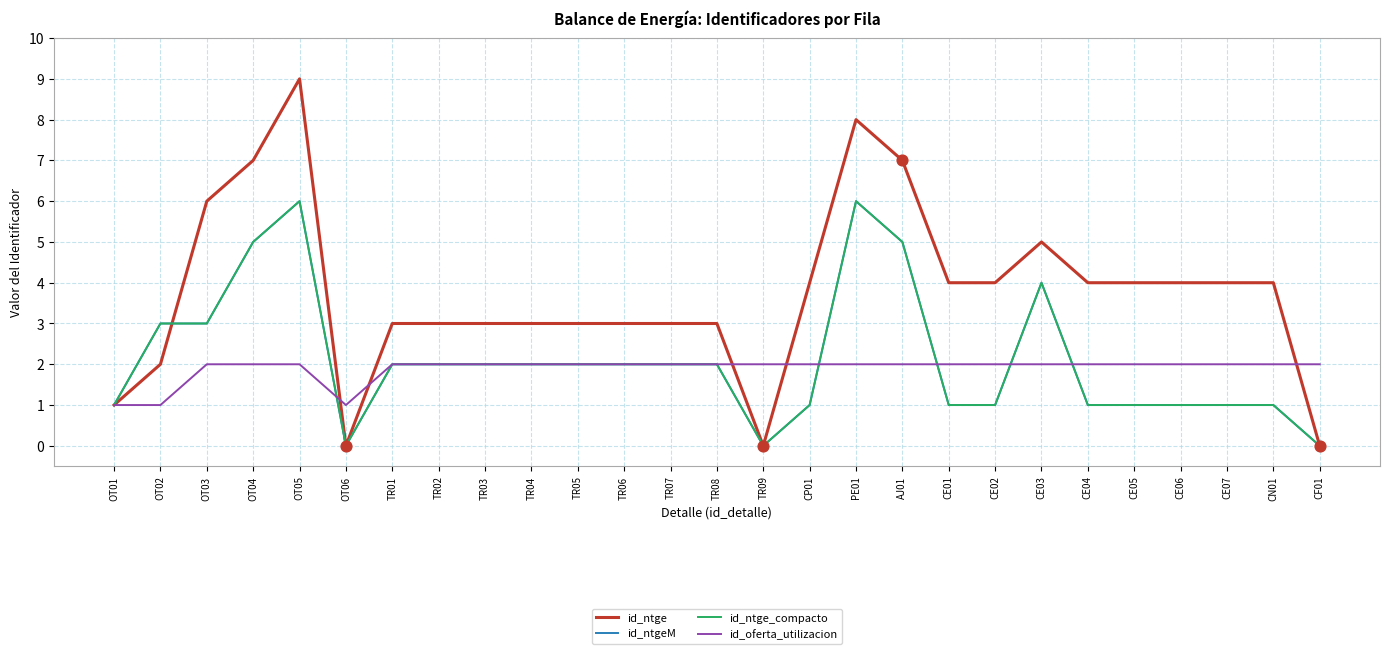

Which series has the largest total across all categories?

id_ntge